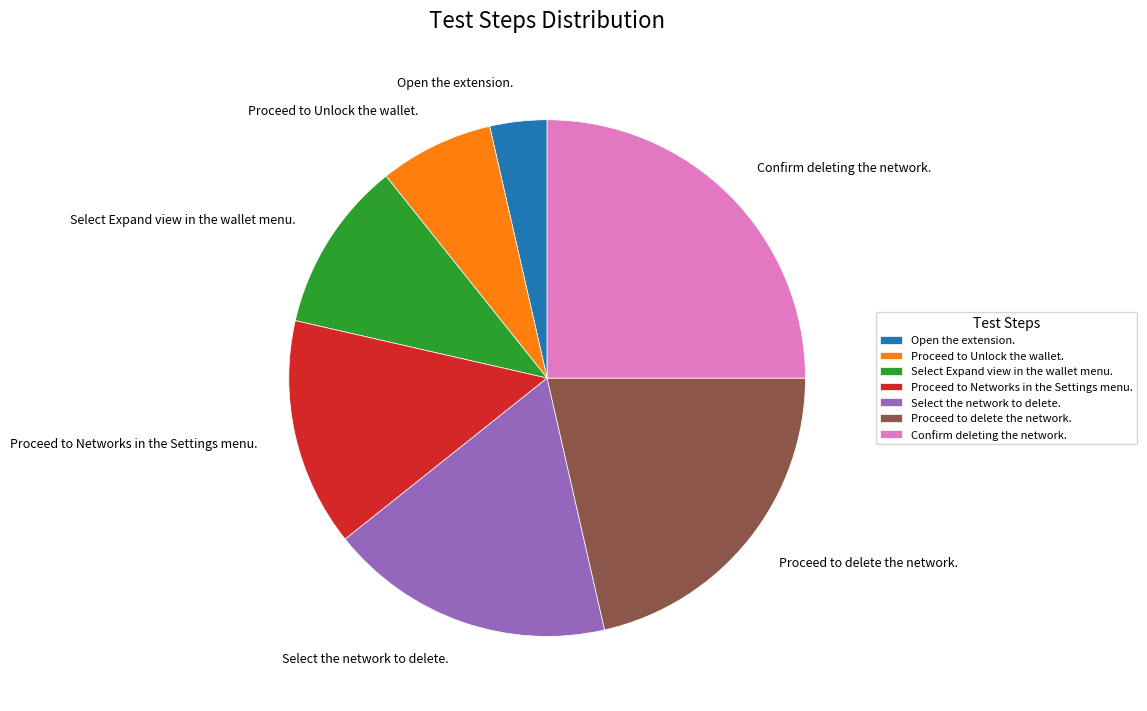

How many segments does this pie chart have?

7